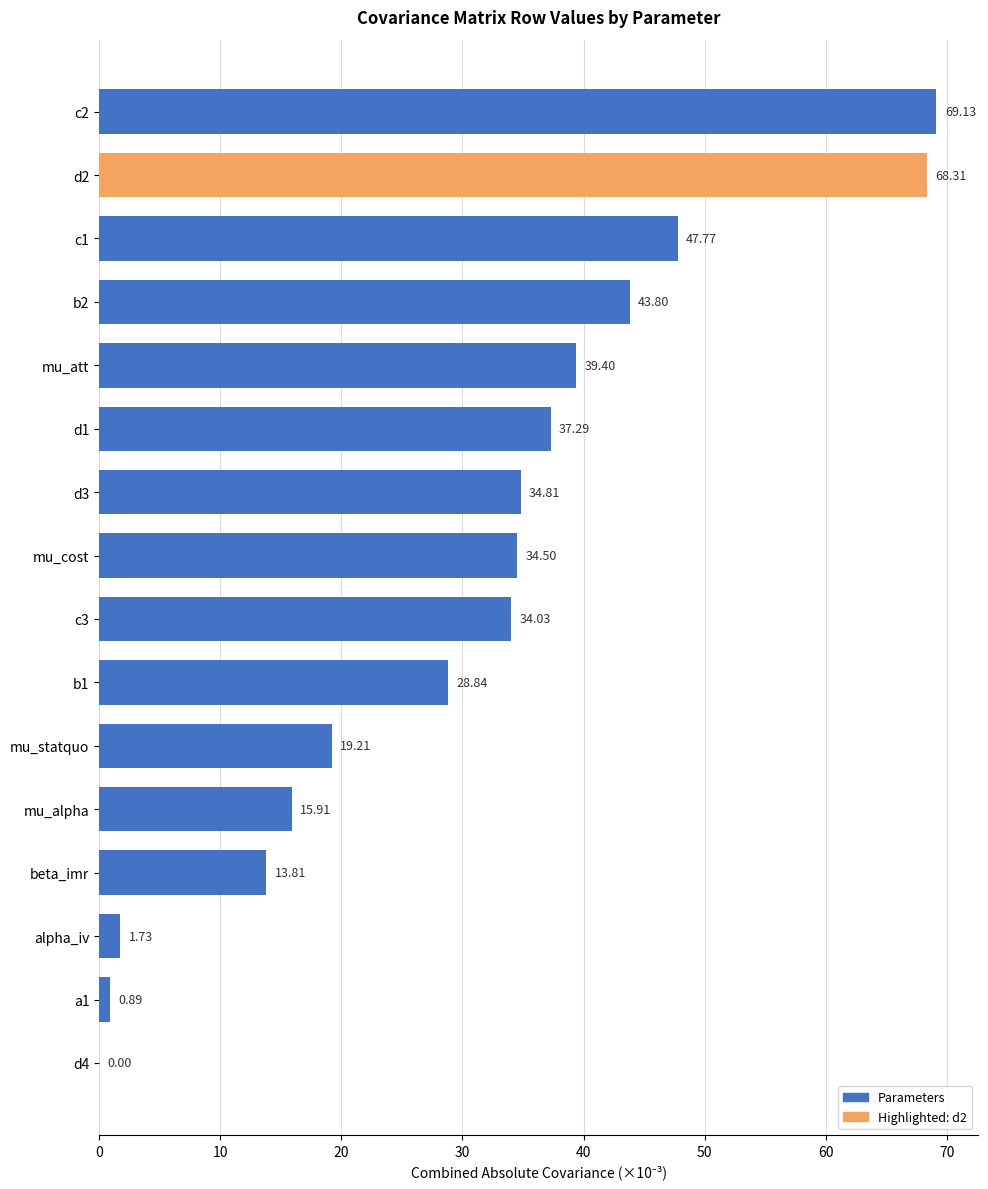

Are the bars grouped side by side (vs. stacked)?

No